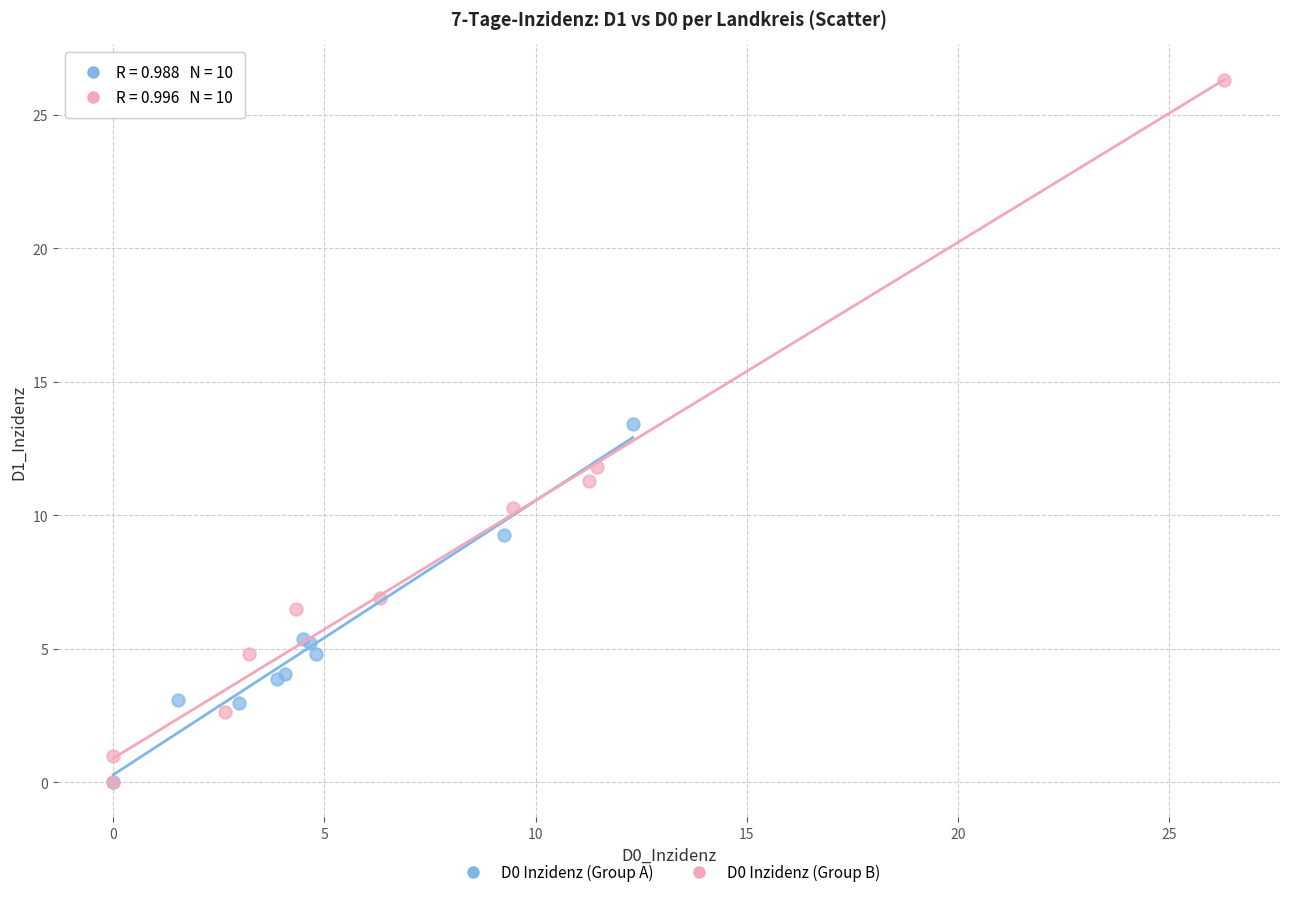

Which series has the widest spread of Y values?

D0 Inzidenz (Group B)